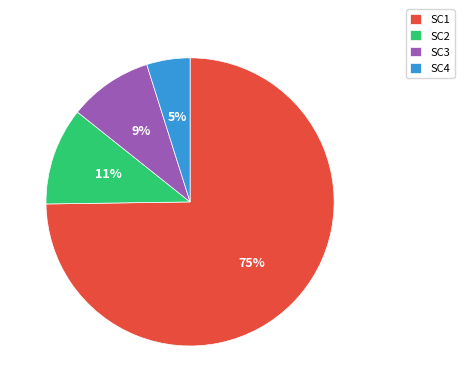

Count the number of slices in the pie.

4